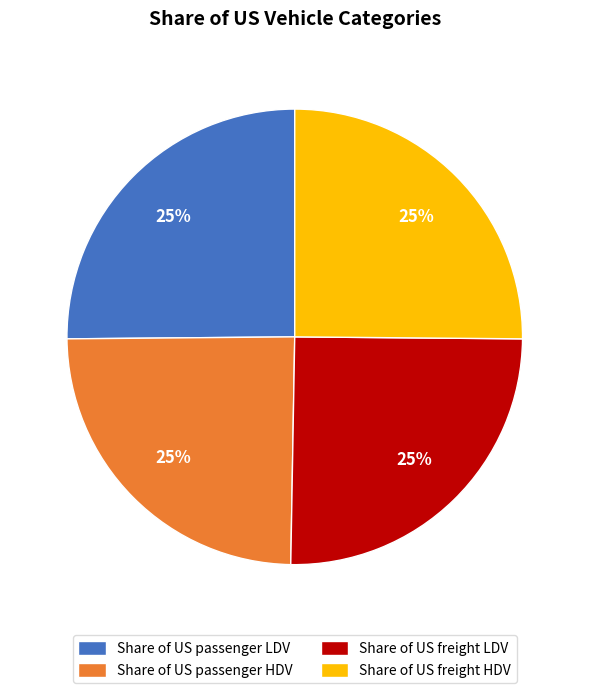

Does any single category account for the majority?

No